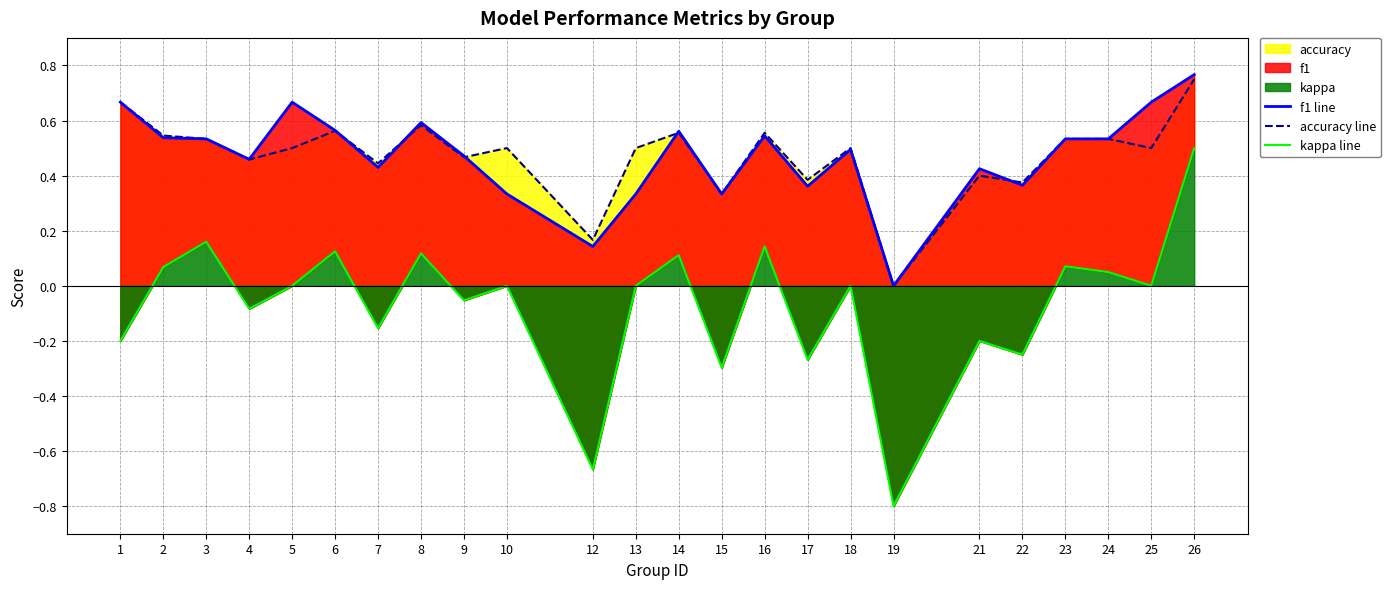

The kappa line series shows 0.1 at 14. True or false?

True